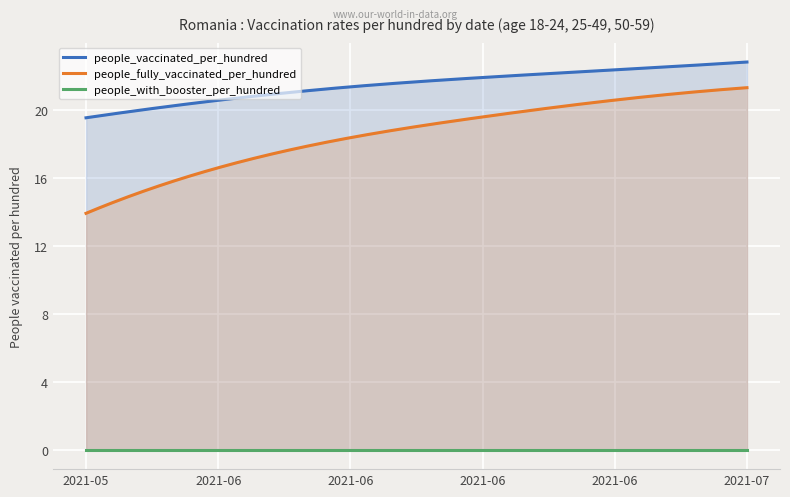

What is the lowest value of the people_fully_vaccinated_per_hundred series?

13.9